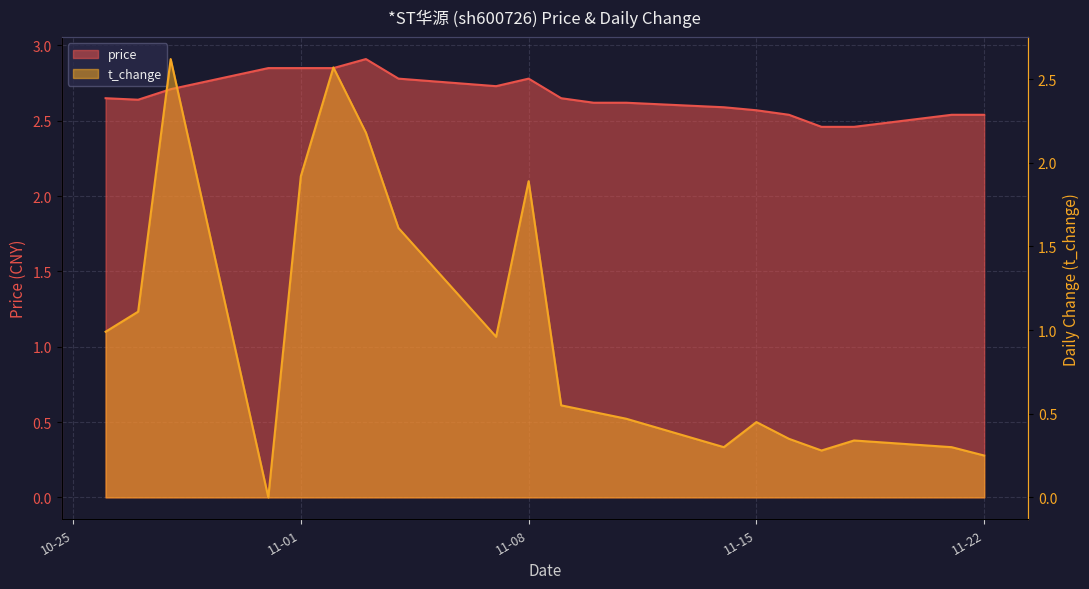

Rank the series by their average value, from highest to lowest.

price, t_change